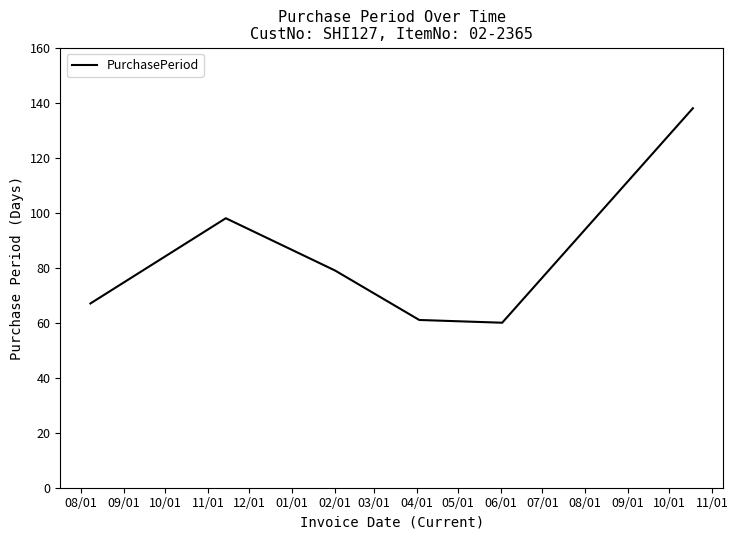

What is the greatest value displayed?

138